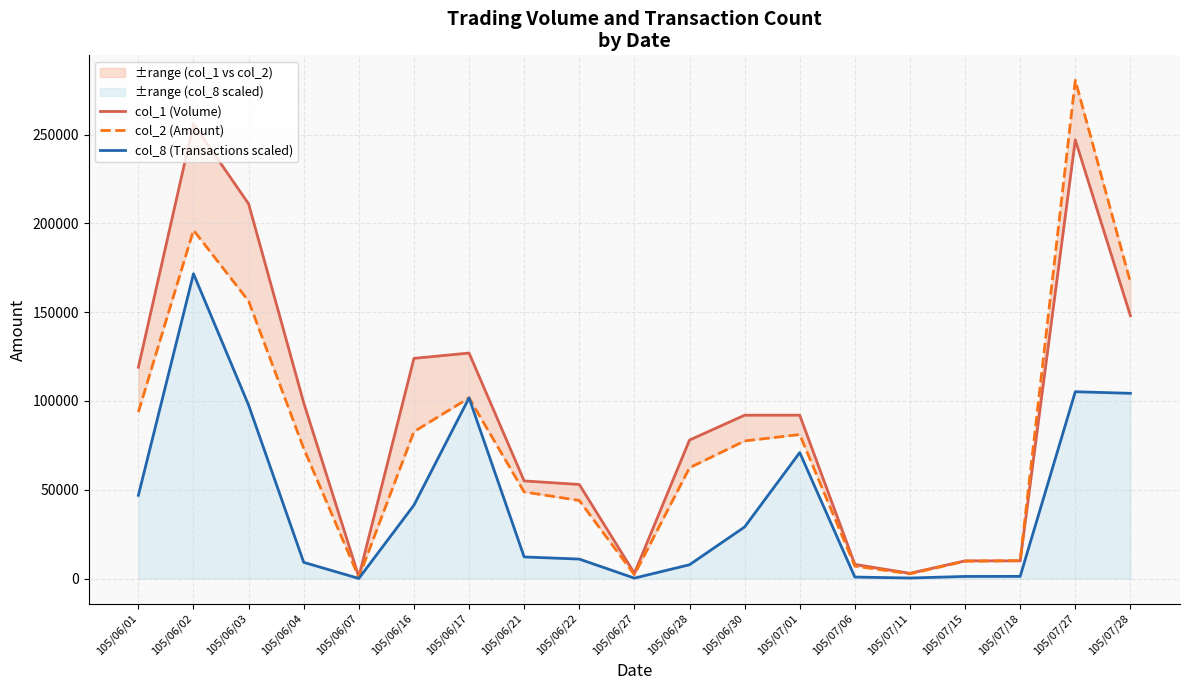

What is the label of the 9th point from the right?

105/06/28